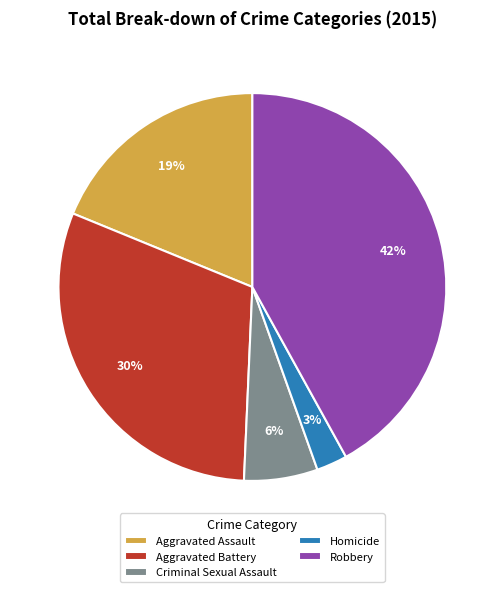

Between Aggravated Battery and Robbery, which is larger?

Robbery